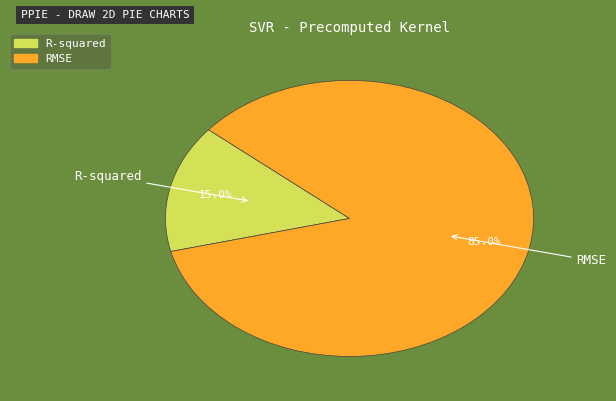

Which has a higher value, R-squared or RMSE?

RMSE